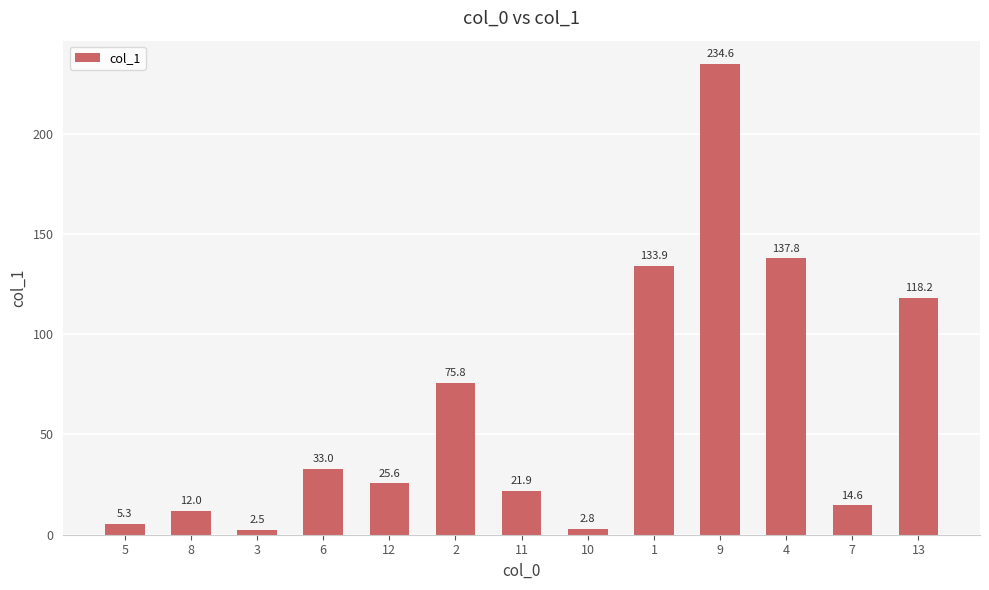

Is it true that the value at 13 is 118.2?

True